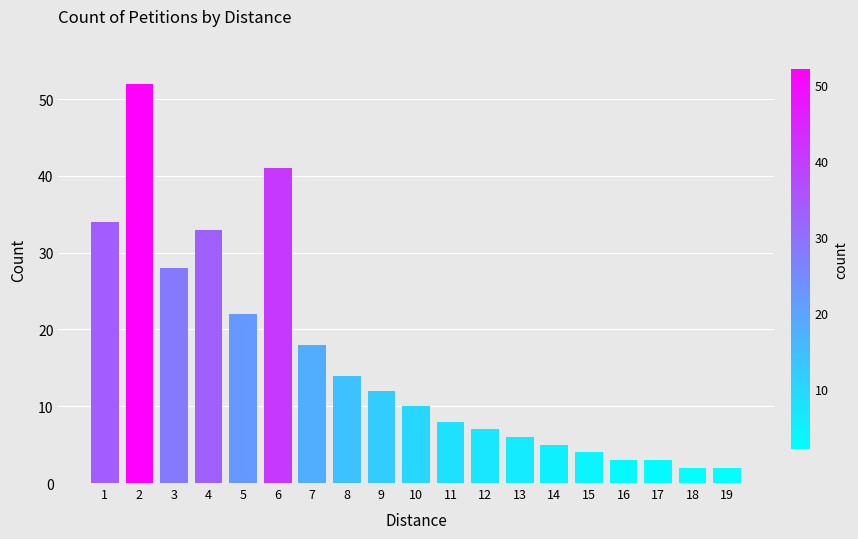

Reading right to left, list all the values displayed in this chart.

2	2	3	3	4	5	6	7	8	10	12	14	18	41	22	33	28	52	34